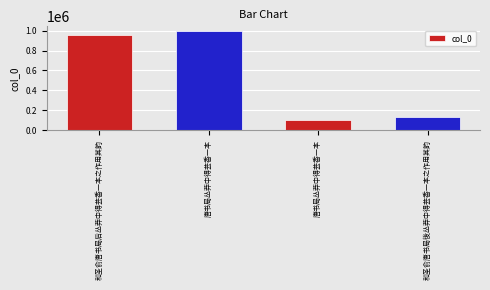

What is the difference between the maximum and minimum values?

889863